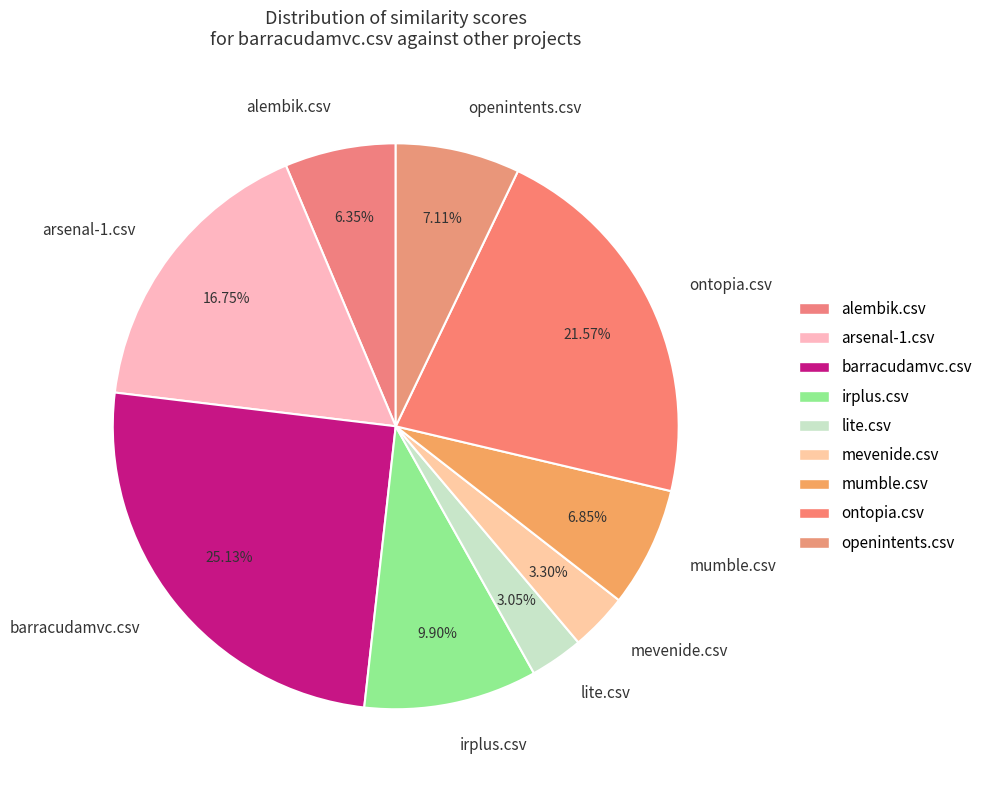

To the nearest percent, what portion does mumble.csv represent?

7%